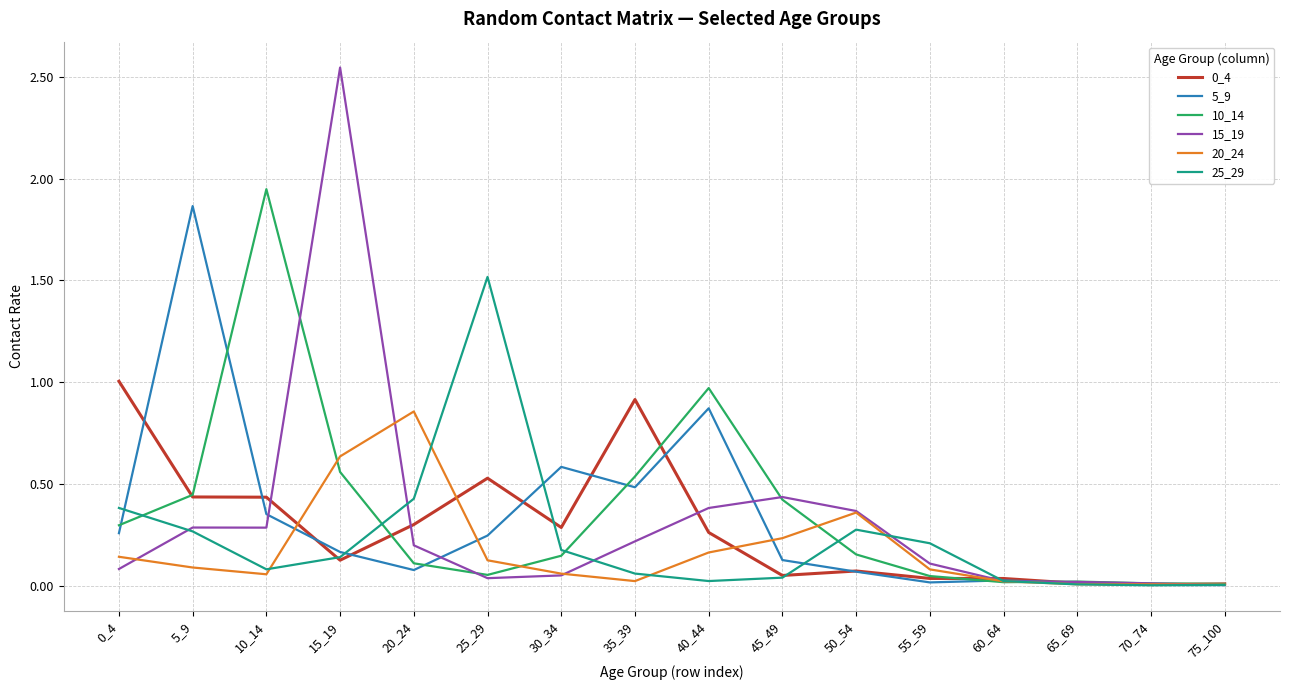

At which category is the sum across all series the highest?

15_19